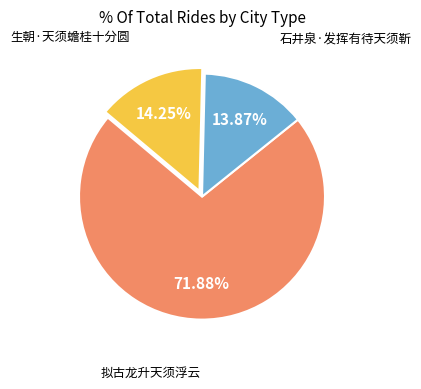

Is there a majority slice in this chart?

Yes